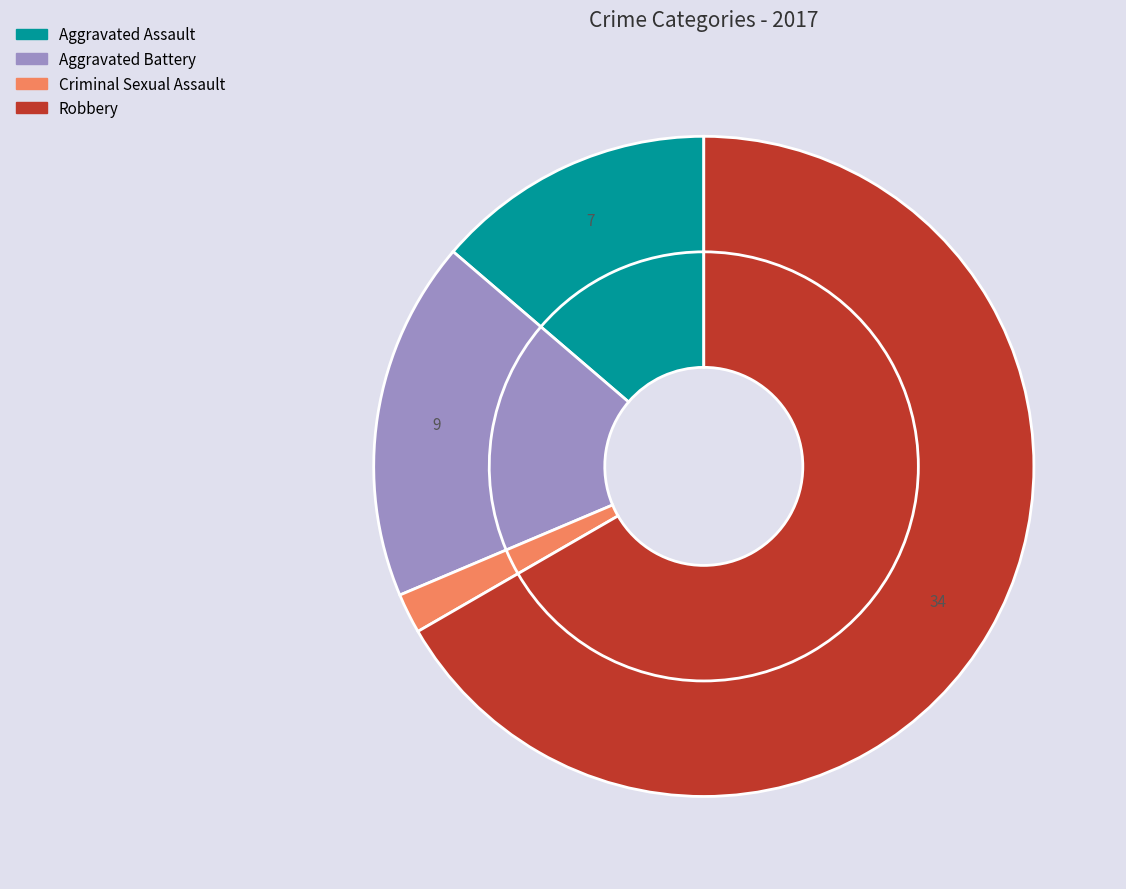

What portion of the pie excludes Aggravated Battery?

82.4%